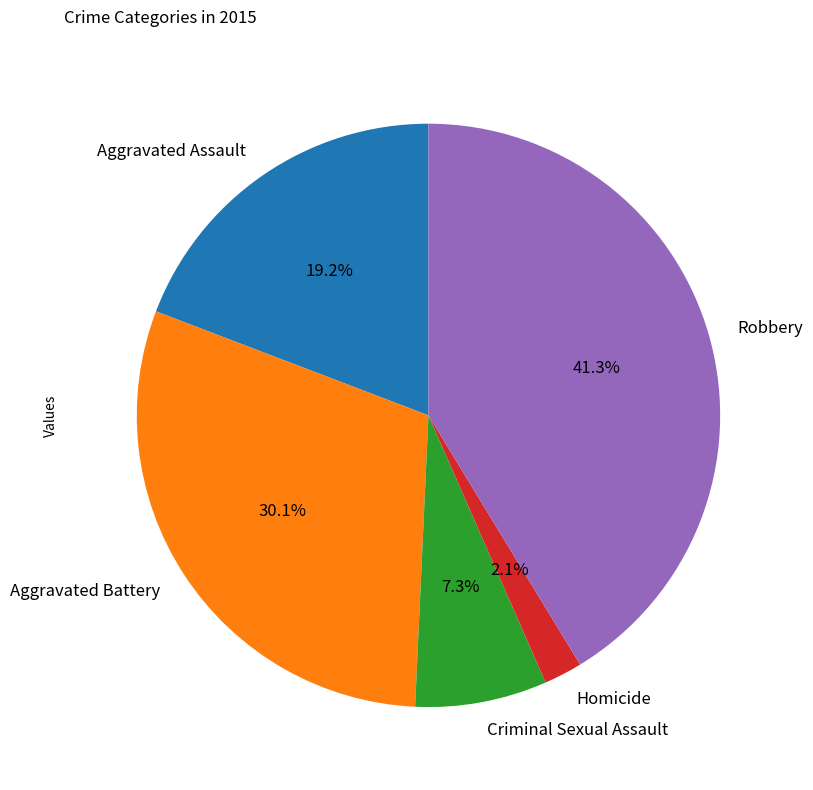

To the nearest percent, what portion does Robbery represent?

41%